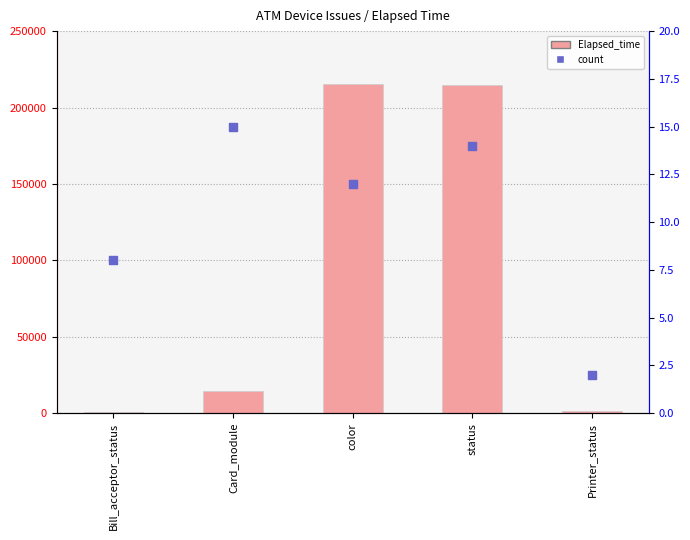

What are all the series names shown in the legend?

Elapsed_time, count